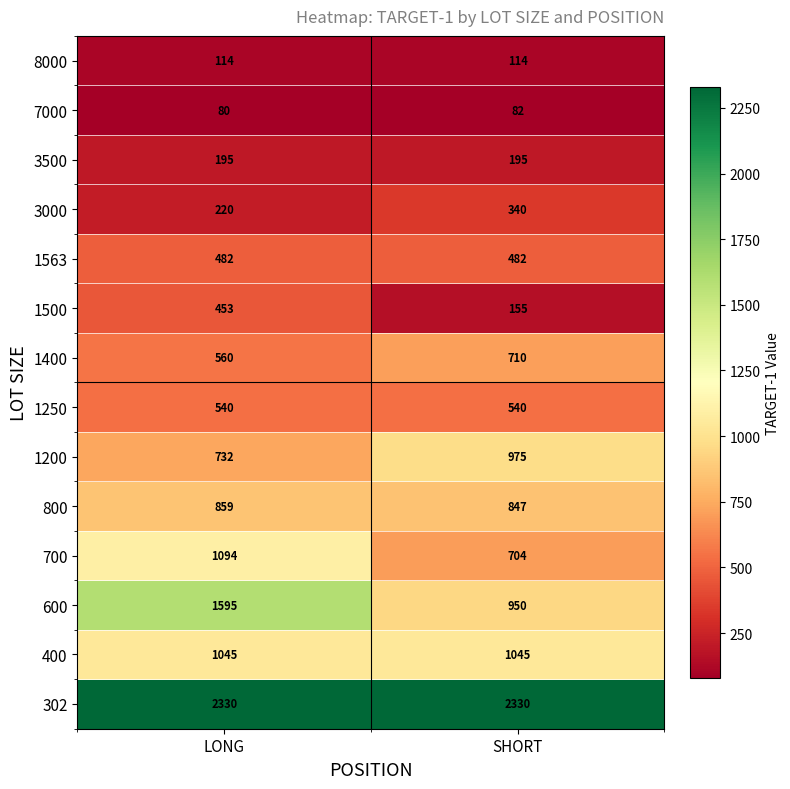

At which label does 1200 reach its minimum?

LONG